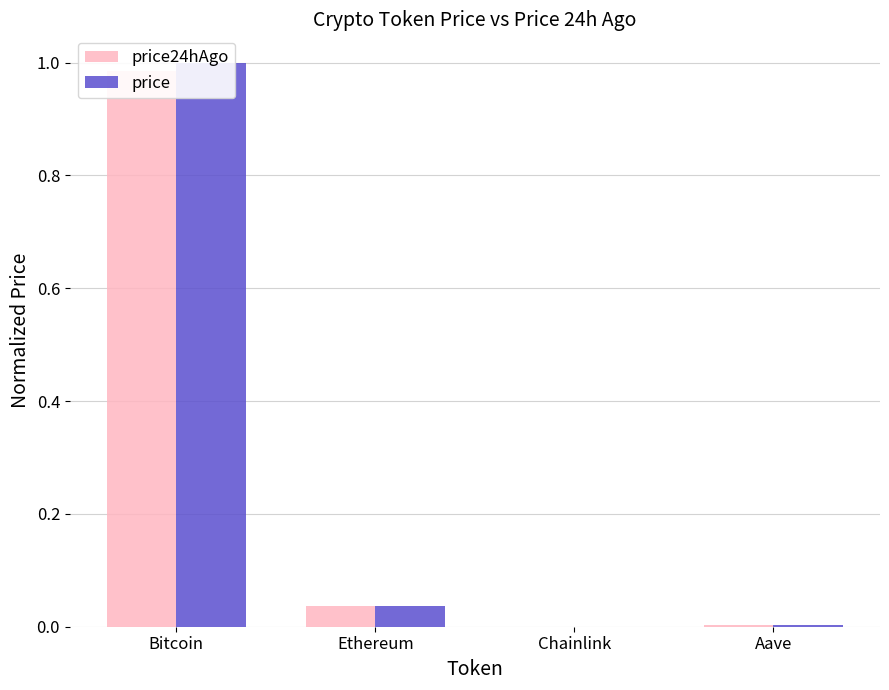

At how many categories does at least one series exceed 0?

4